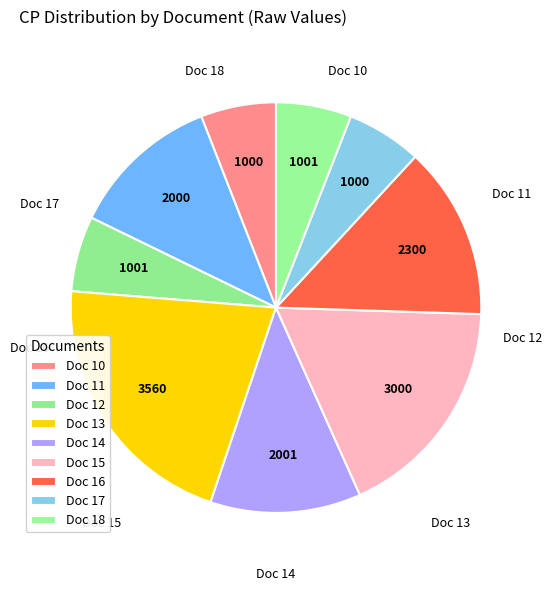

How many slices are in this pie chart?

9